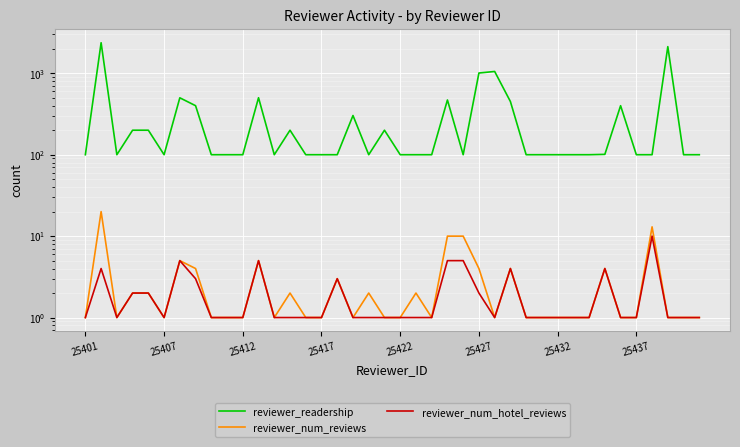

What is the difference between the highest and lowest values at 32?

99